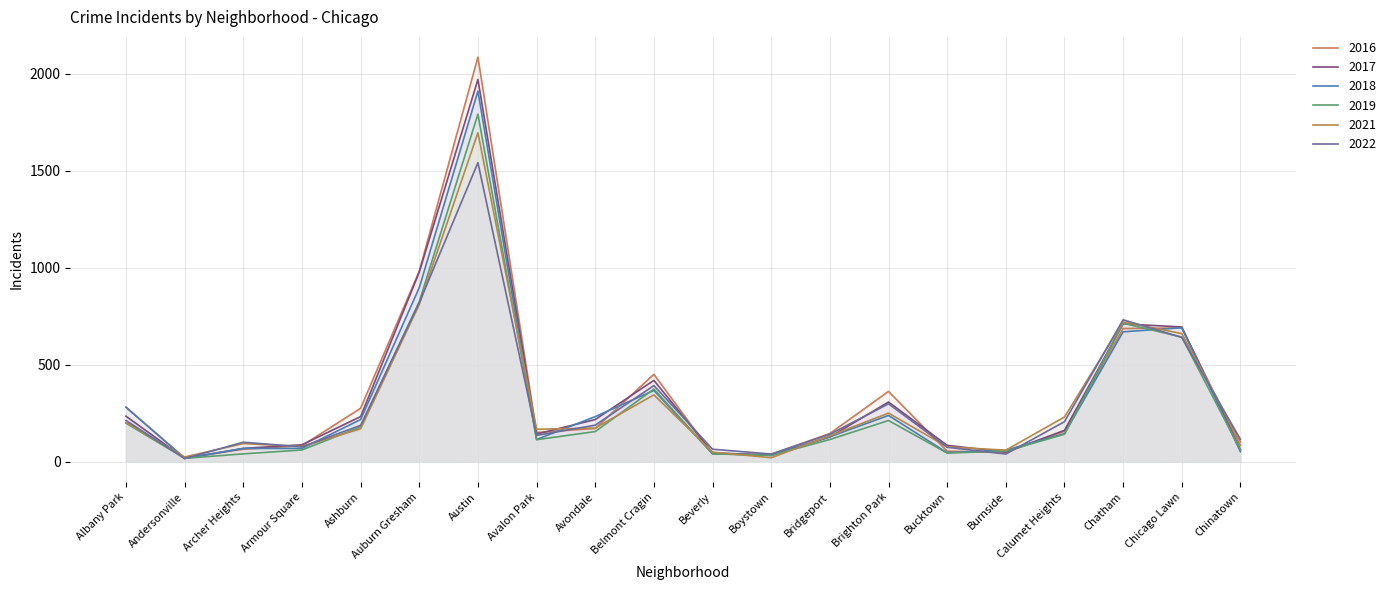

How many data points in 2016 are above 157?

9